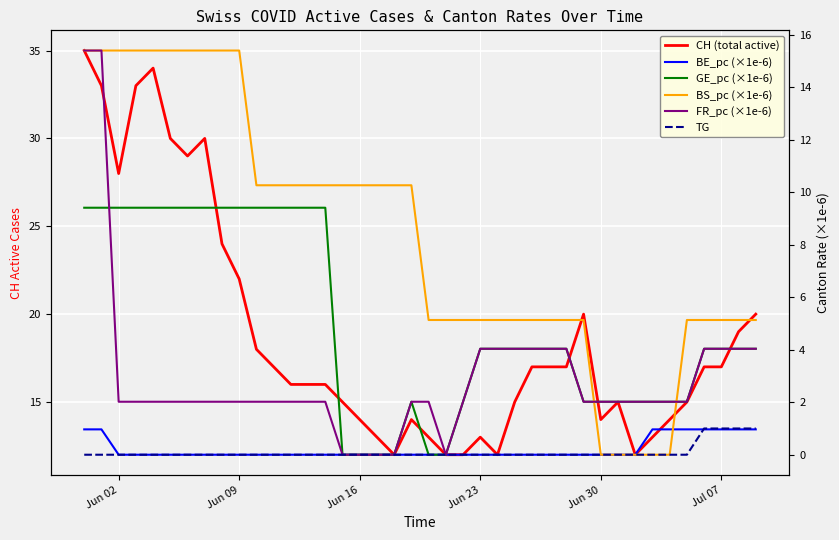

Count the number of data series in this chart.

6